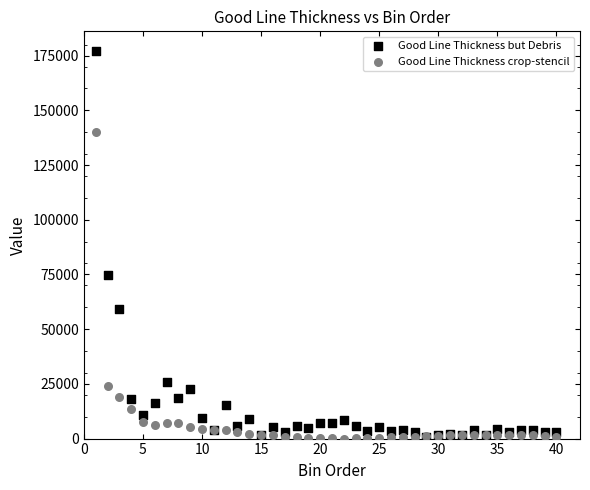

Across all series, what Y value is closest to 88623?

74959.4